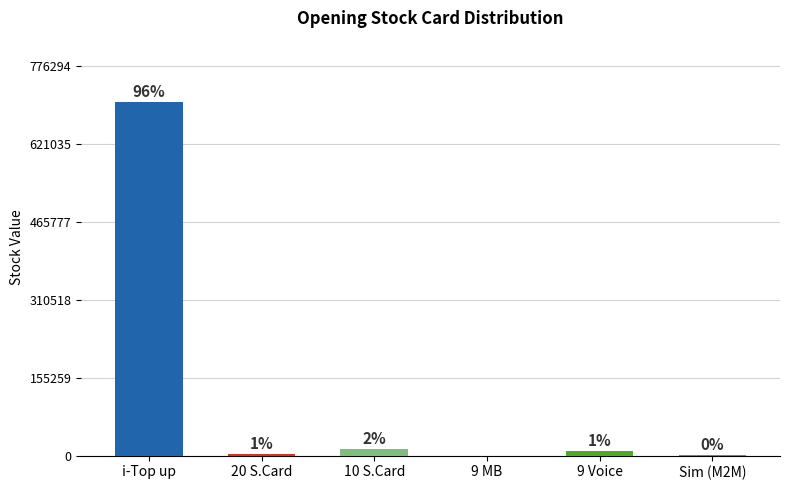

What is the difference between the second highest and minimum values?

12770